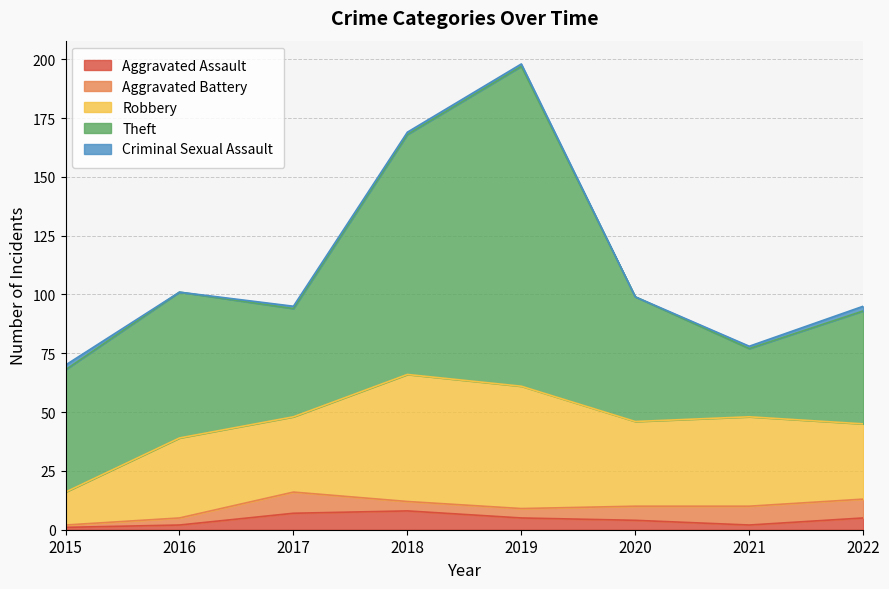

What is the average value of the Aggravated Battery series?

5